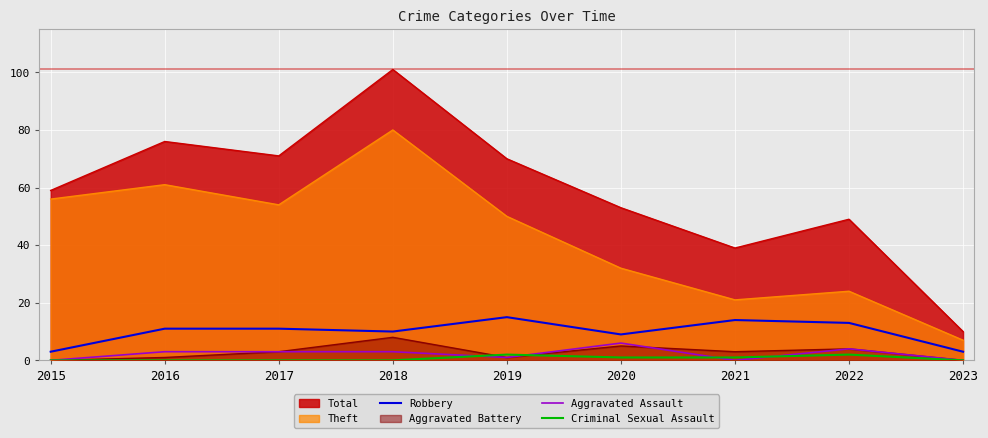

What is the maximum value shown in the chart?

101